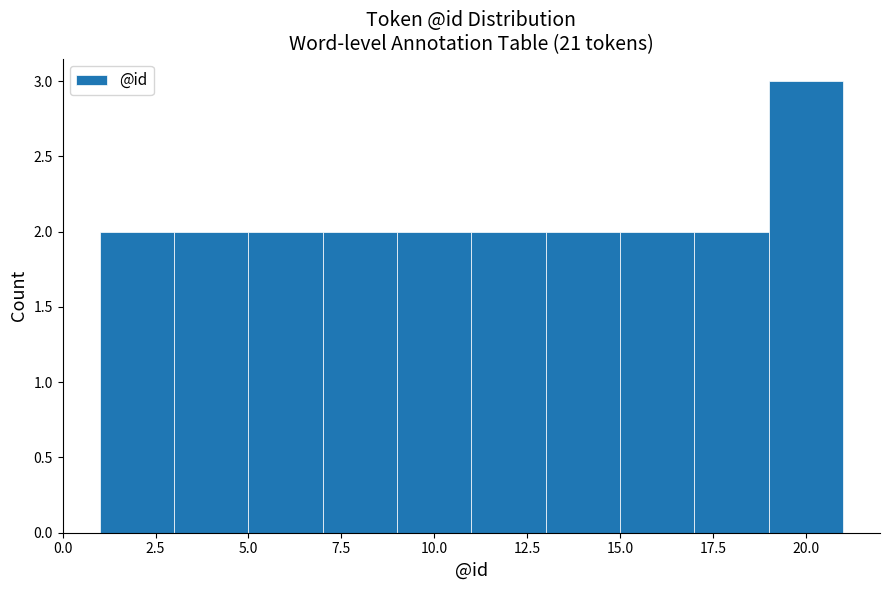

Reading left to right, list every bar in this chart as the range it spans on the x-axis followed by its height. The values are not printed on the chart, so give them approximately, as read against the axis.

1 to 3: 2
3 to 5: 2
5 to 7: 2
7 to 9: 2
9 to 11: 2
11 to 13: 2
13 to 15: 2
15 to 17: 2
17 to 19: 2
19 to 21: 3